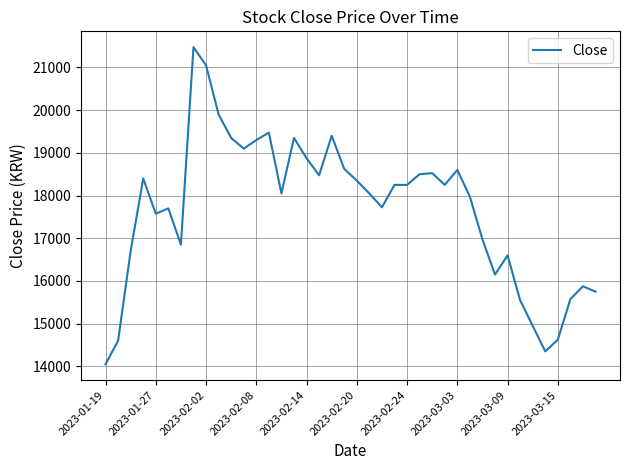

What is the minimum value shown in the chart?

14050